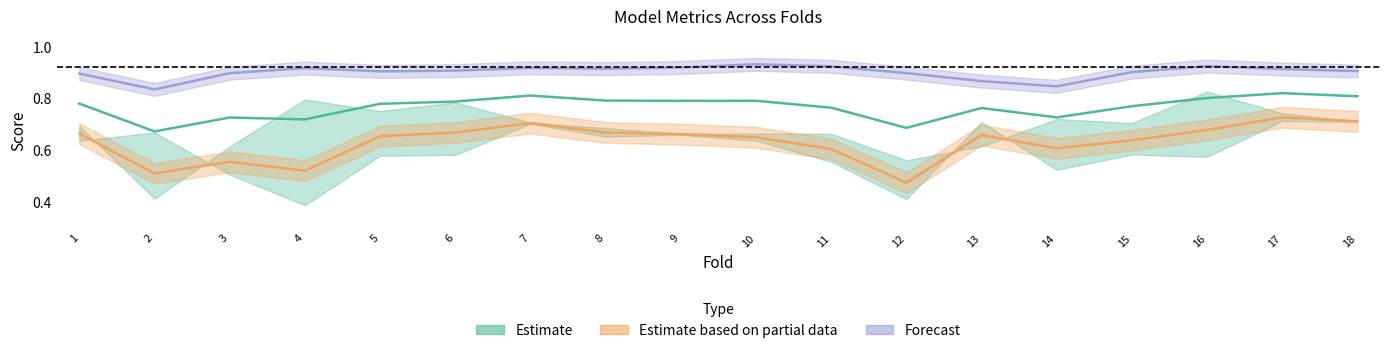

Between 1 and 17, which is larger?

17